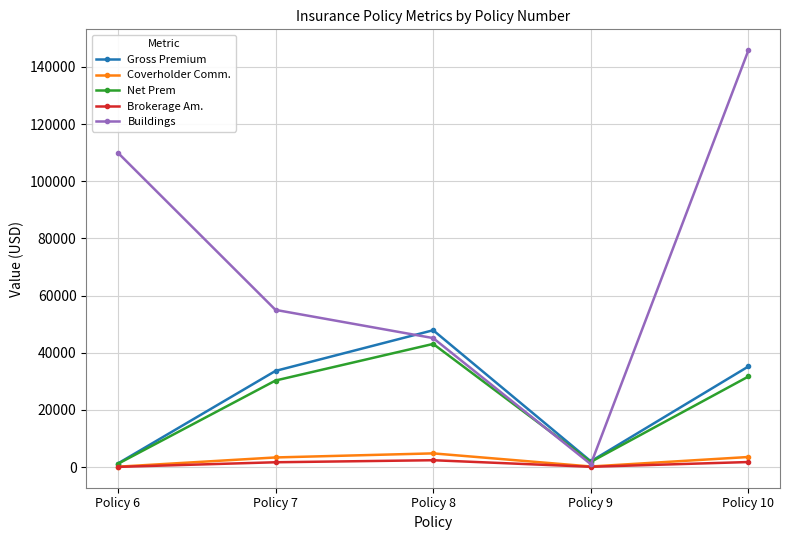

What value does the Gross Premium series have at Policy 10?

35220.9